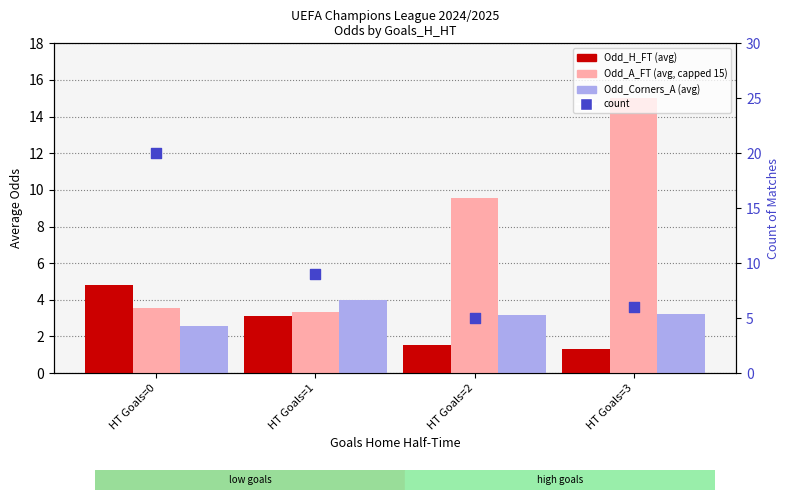

What is the total value across all series at HT Goals=2?

19.3